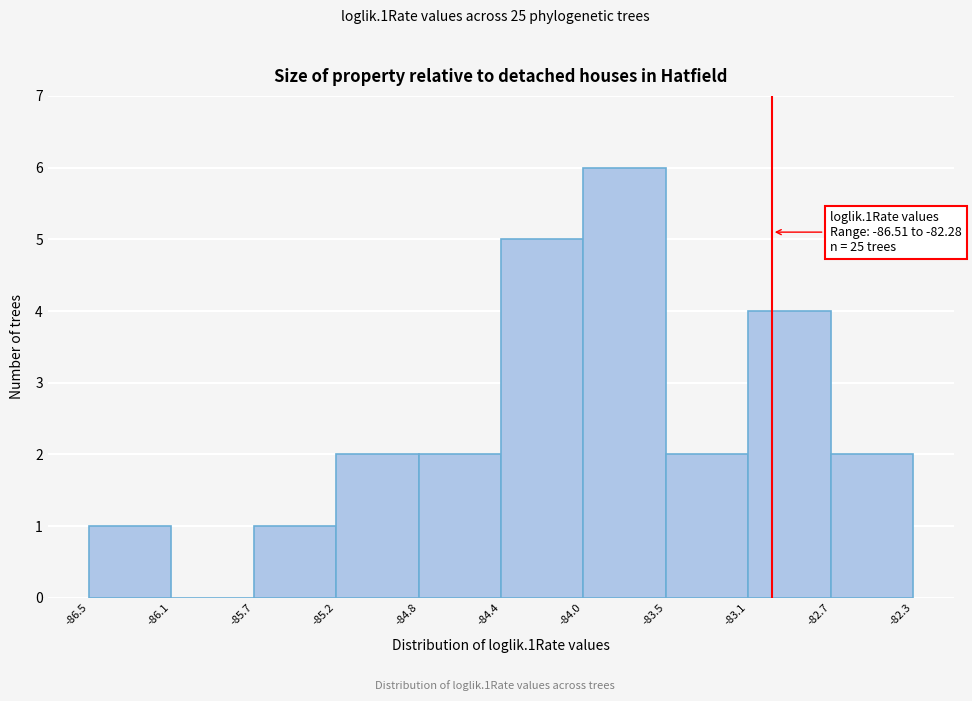

Over which range of the x-axis is the bar tallest?

-84.0 to -83.5